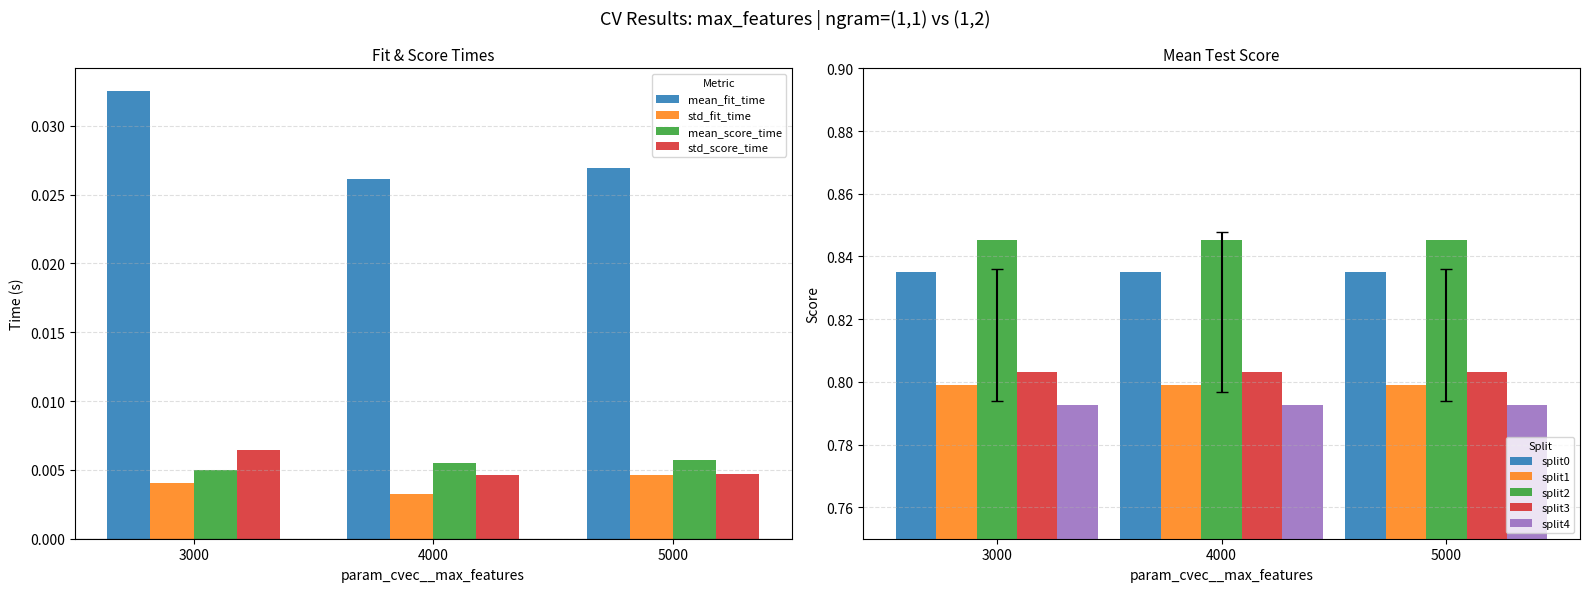

Which has a higher value, 3000 or 4000?

3000